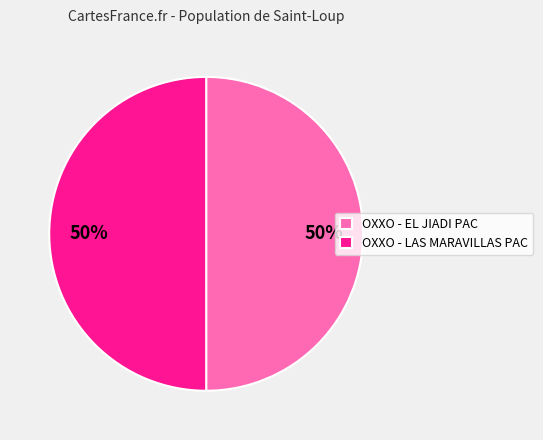

Approximately how many times larger is the value at OXXO - LAS MARAVILLAS PAC compared to OXXO - EL JIADI PAC?

1.0